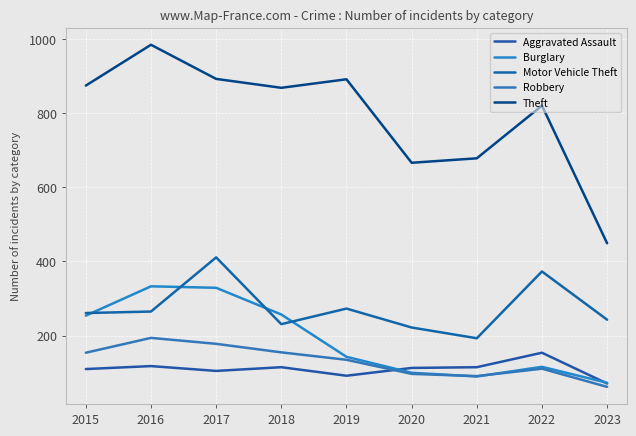

Reading left to right, list all the values displayed in this chart.

Aggravated Assault: 2015=110	2016=118	2017=105	2018=115	2019=92	2020=113	2021=115	2022=154	2023=71
Burglary: 2015=254	2016=333	2017=329	2018=257	2019=143	2020=100	2021=90	2022=116	2023=73
Motor Vehicle Theft: 2015=261	2016=265	2017=411	2018=231	2019=273	2020=222	2021=193	2022=373	2023=243
Robbery: 2015=154	2016=194	2017=178	2018=155	2019=135	2020=97	2021=91	2022=111	2023=62
Theft: 2015=874	2016=984	2017=892	2018=868	2019=891	2020=666	2021=678	2022=820	2023=449